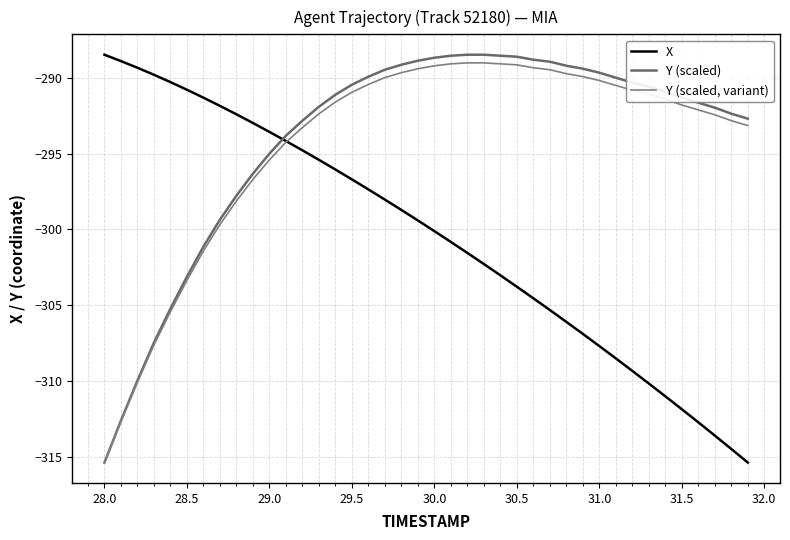

What are all the series names shown in the legend?

X, Y (scaled), Y (scaled, variant)